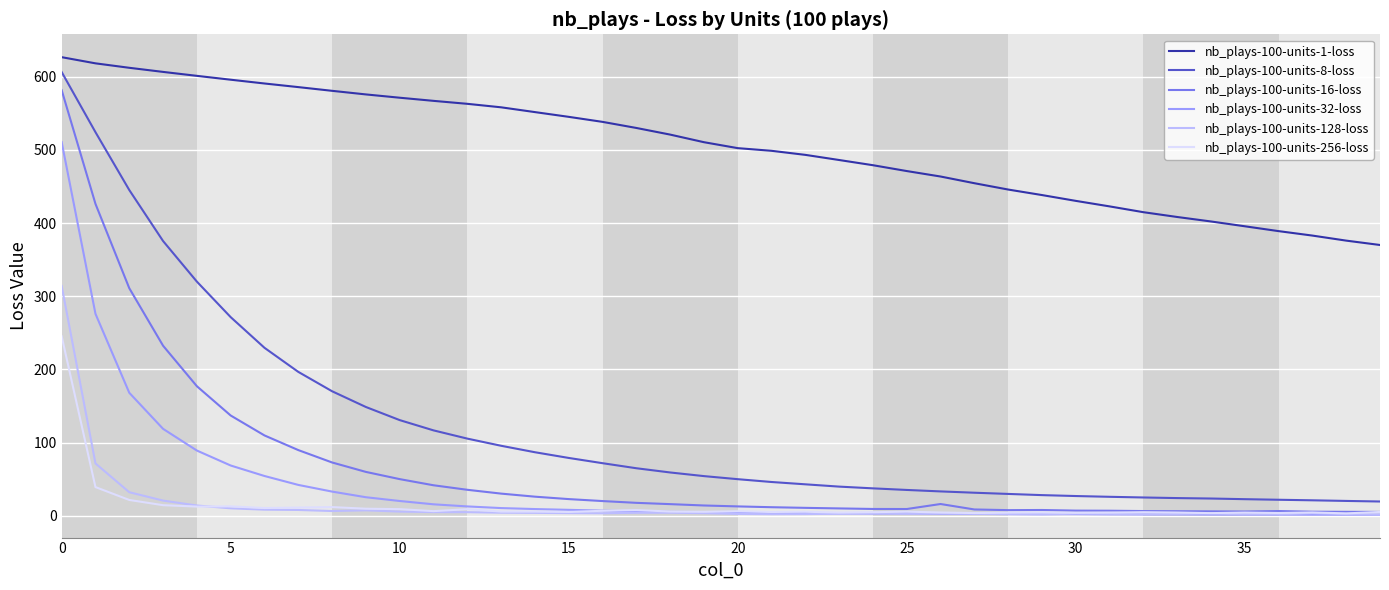

Which series has the widest spread of values?

nb_plays-100-units-8-loss